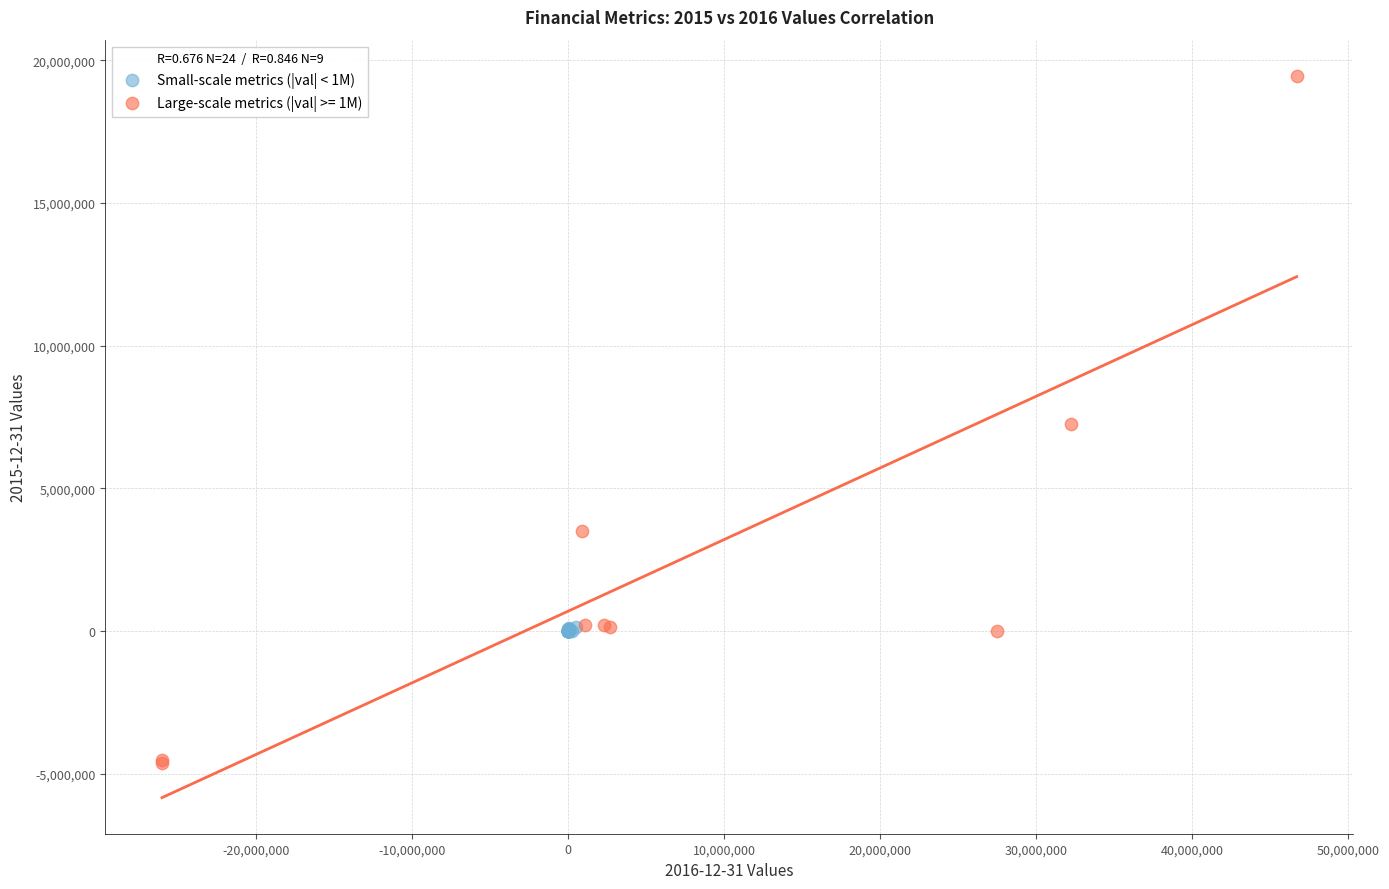

Which series contains the highest Y value?

Large-scale metrics (|val| >= 1M)